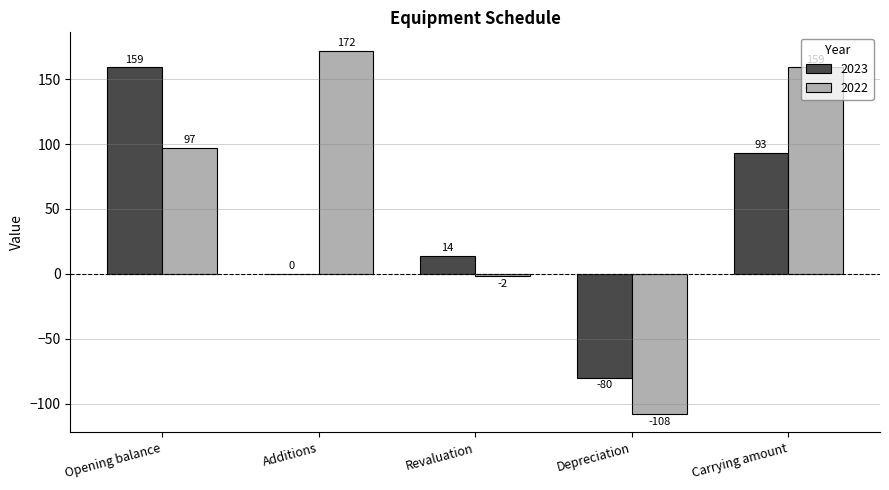

Is the value of 2022 at Revaluation greater than the value of 2023 at Additions?

No